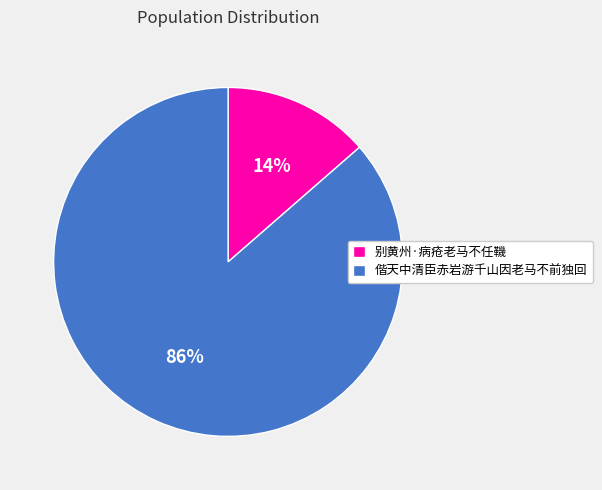

To the nearest percent, what is the average slice percentage?

50%